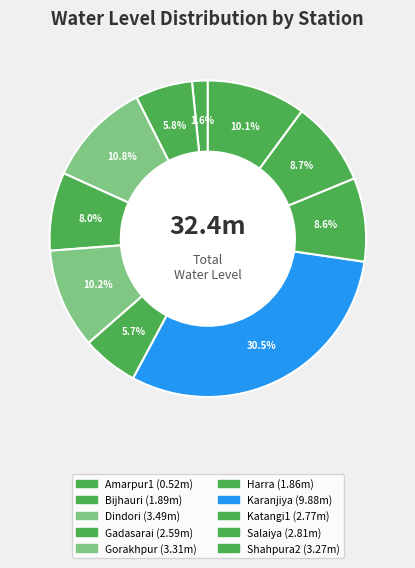

Rank the categories by value from highest to lowest.

Karanjiya, Dindori, Gorakhpur, Shahpura2, Salaiya, Katangi1, Gadasarai, Bijhauri, Harra, Amarpur1